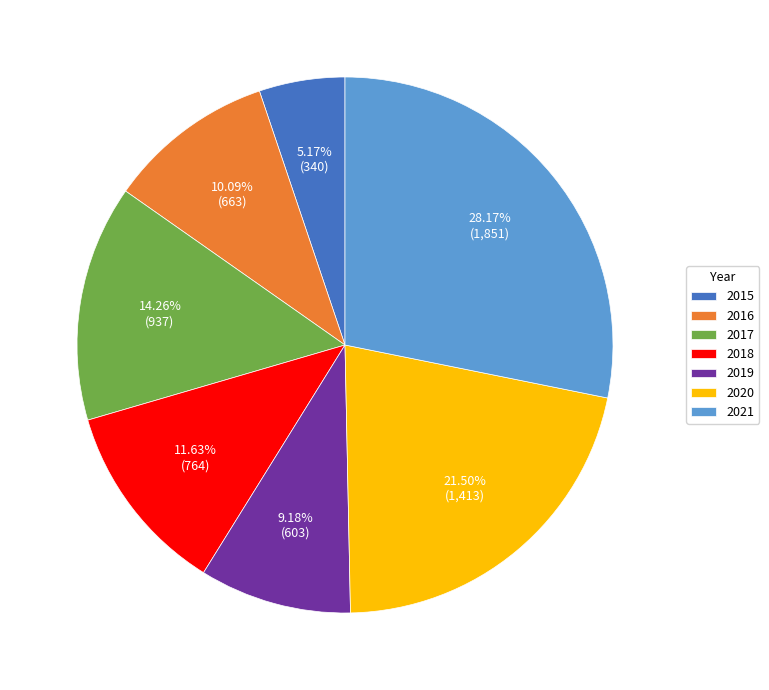

True or false: 2015 accounts for 5% of the total.

True